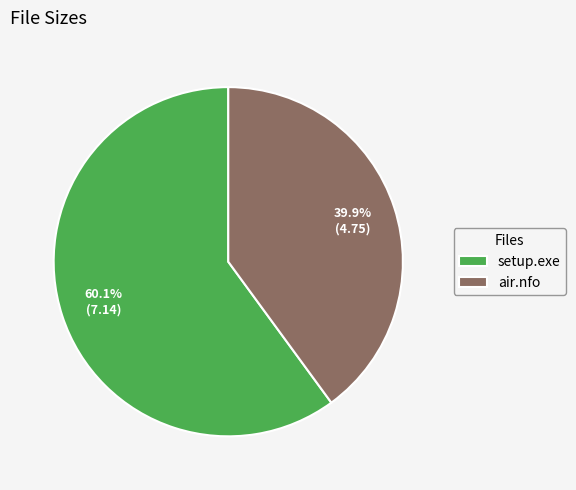

Which category has the smallest portion of the pie?

air.nfo